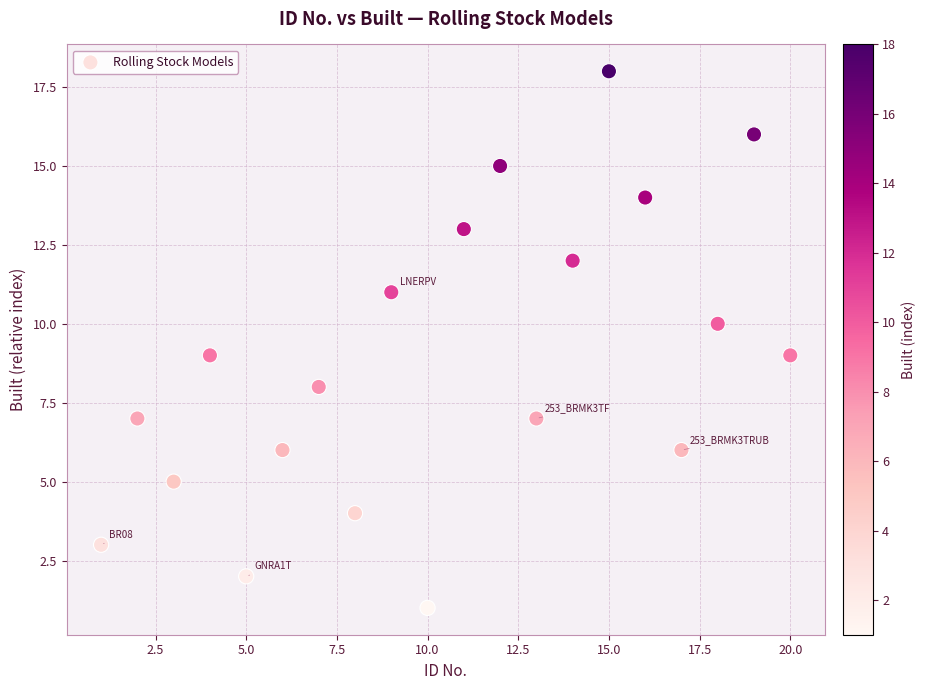

What is the range of X values (max minus min)?

19